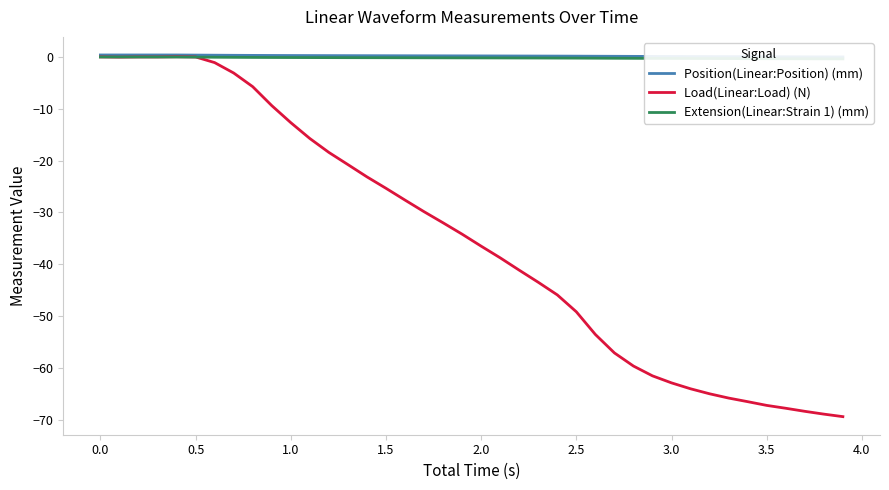

What is the spread (max minus min) of values at 3.5?

67.3